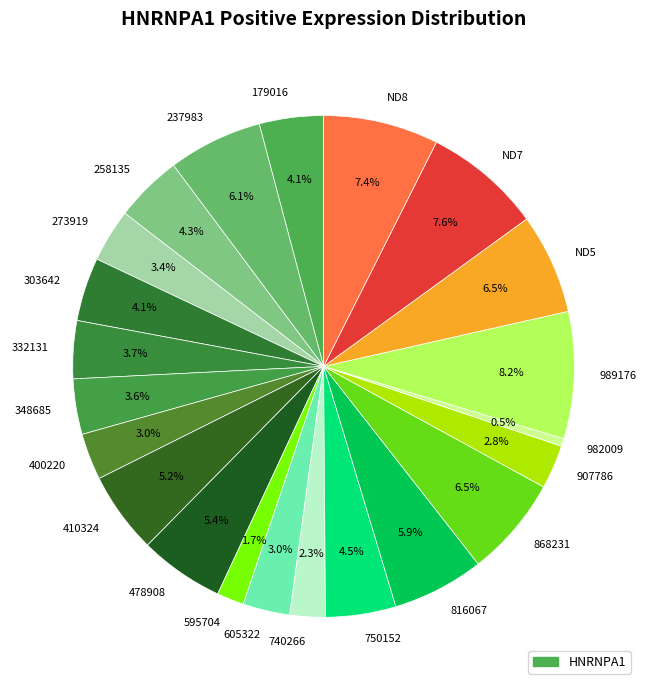

What percentage is NOT represented by 400220?

97.0%